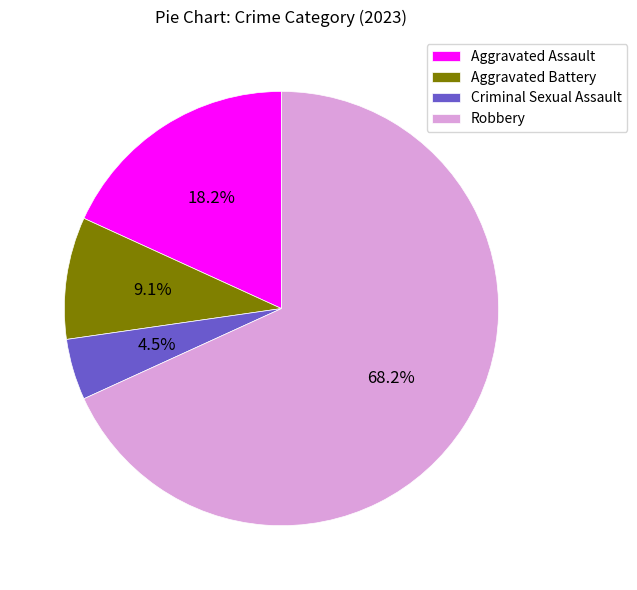

Between Robbery and Aggravated Battery, which is larger?

Robbery